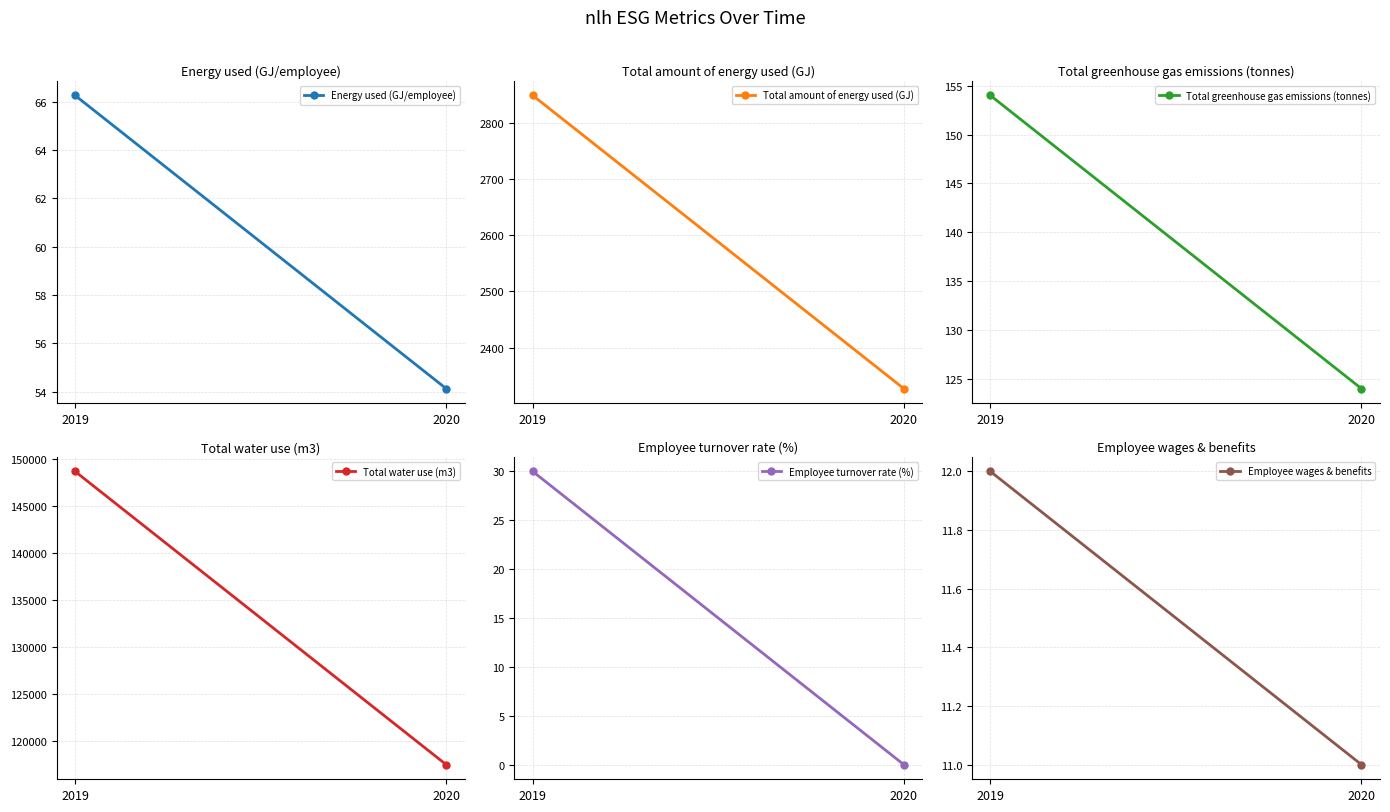

Is the value of Employee turnover rate (%) at 2019 greater than the value of Total amount of energy used (GJ) at 2020?

No